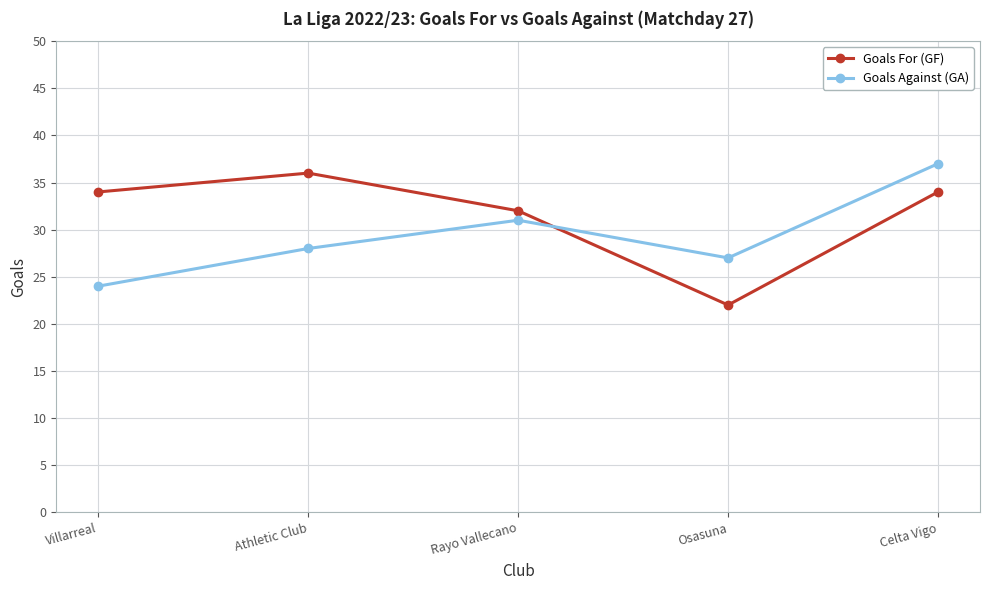

Reading right to left, what are all the values shown in this chart?

Goals For (GF): Celta Vigo=34	Osasuna=22	Rayo Vallecano=32	Athletic Club=36	Villarreal=34
Goals Against (GA): Celta Vigo=37	Osasuna=27	Rayo Vallecano=31	Athletic Club=28	Villarreal=24